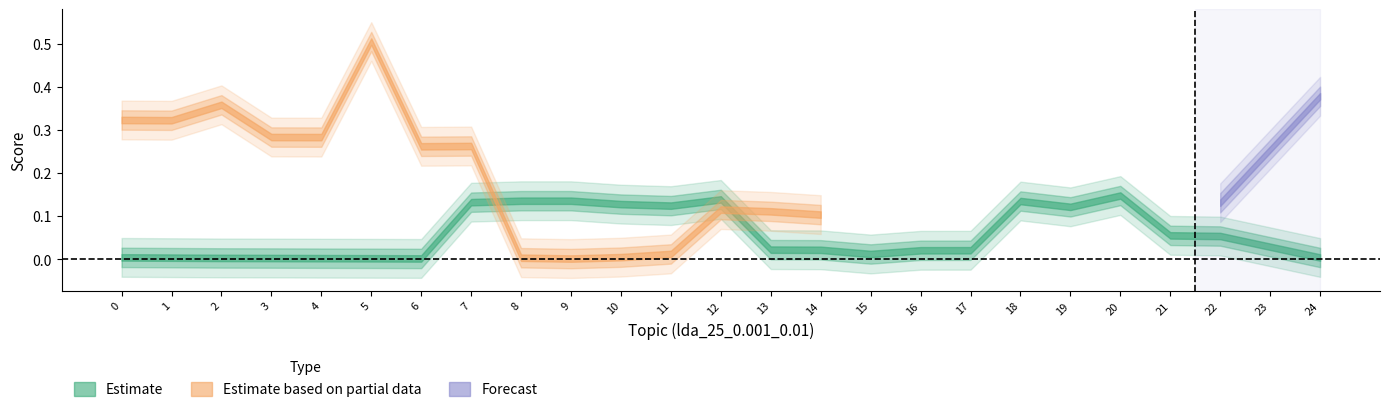

Does the chart display data point markers on the line(s)?

No